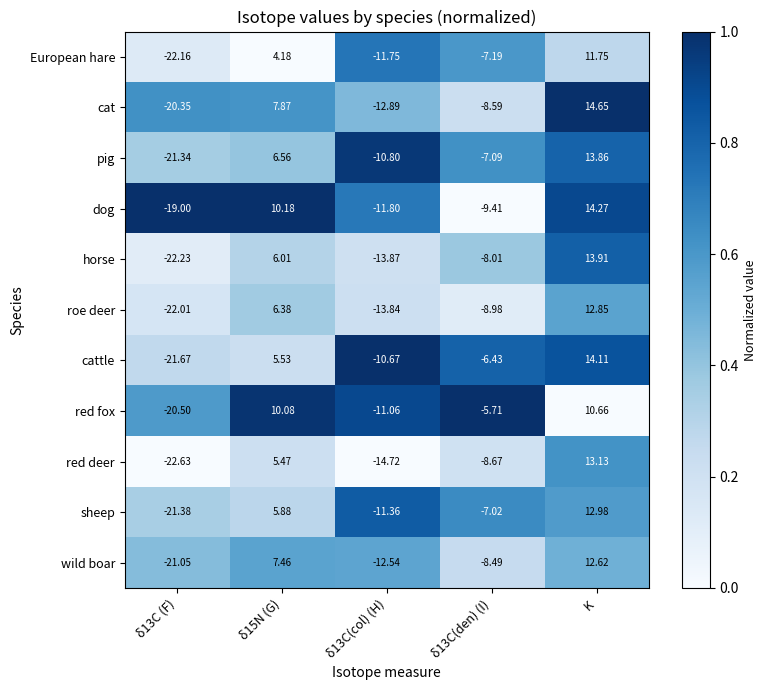

Which series has the largest total across all categories?

dog